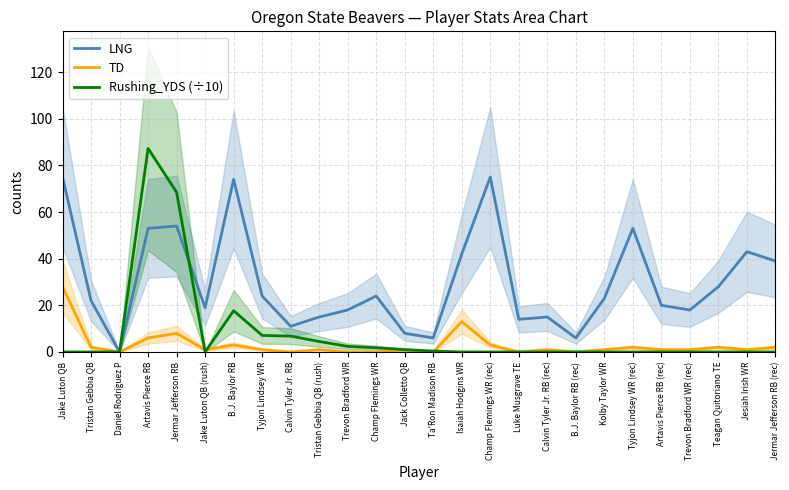

What is the label of the 8th point from the left?

Tyjon Lindsey WR